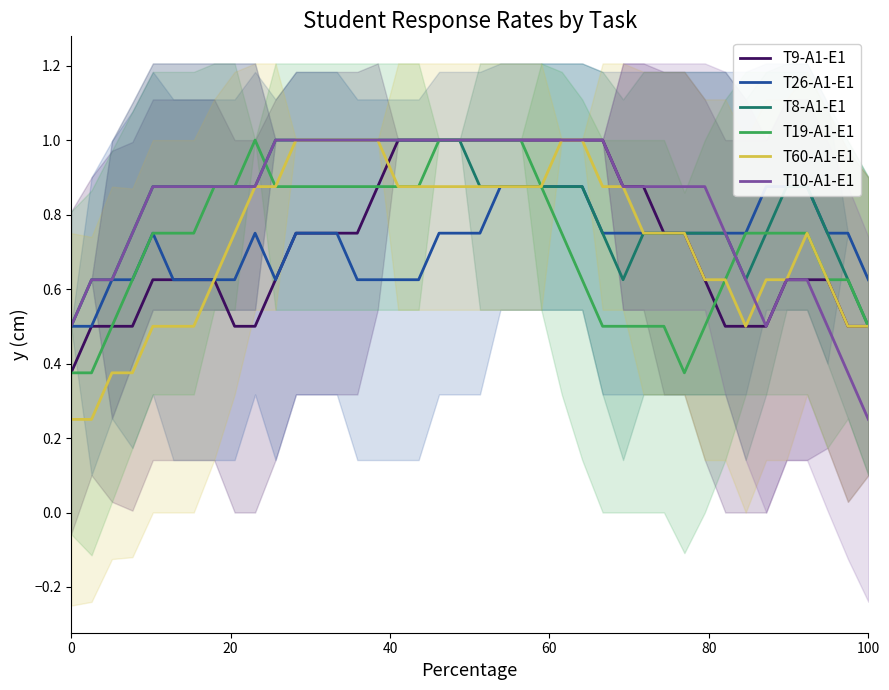

What is the highest value of the T9-A1-E1 series?

1.0